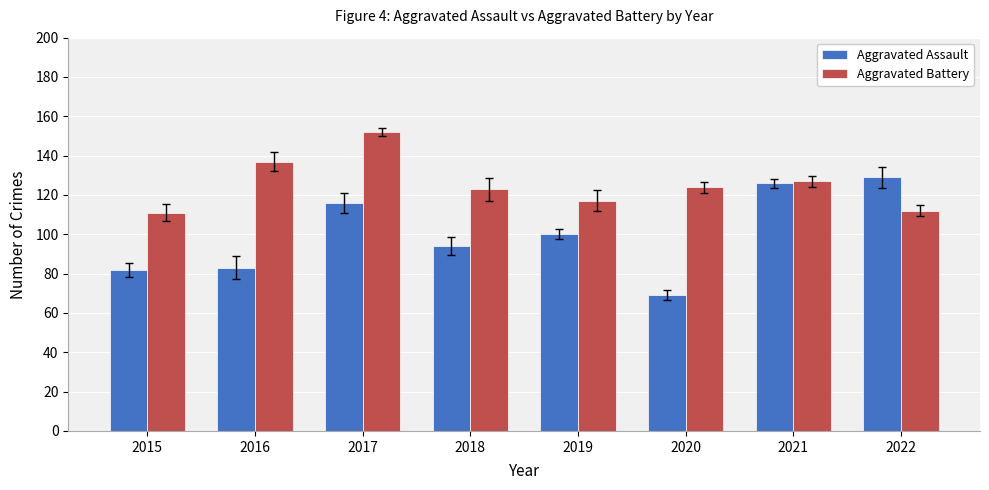

Rank the series by their average value, from lowest to highest.

Aggravated Assault, Aggravated Battery